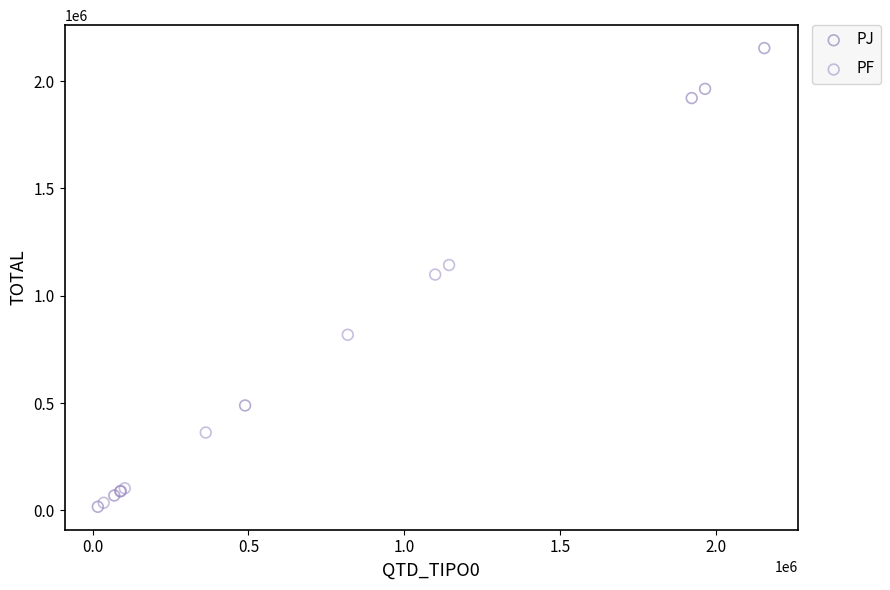

Which series has the largest Y range (max minus min)?

PJ